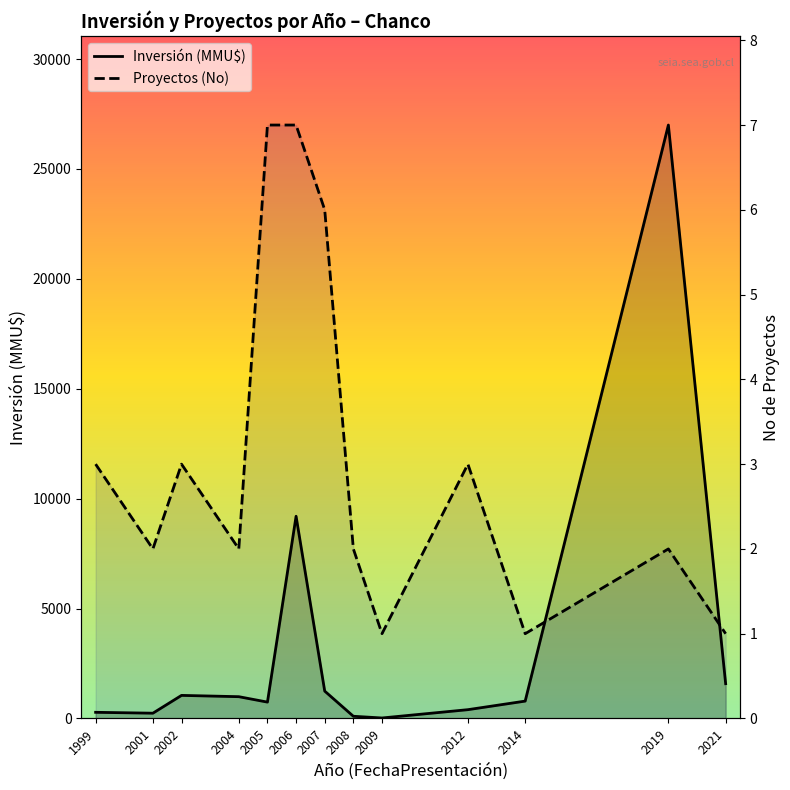

What is the difference between the maximum and minimum values in the Inversión (MMU$) series?

26978.0